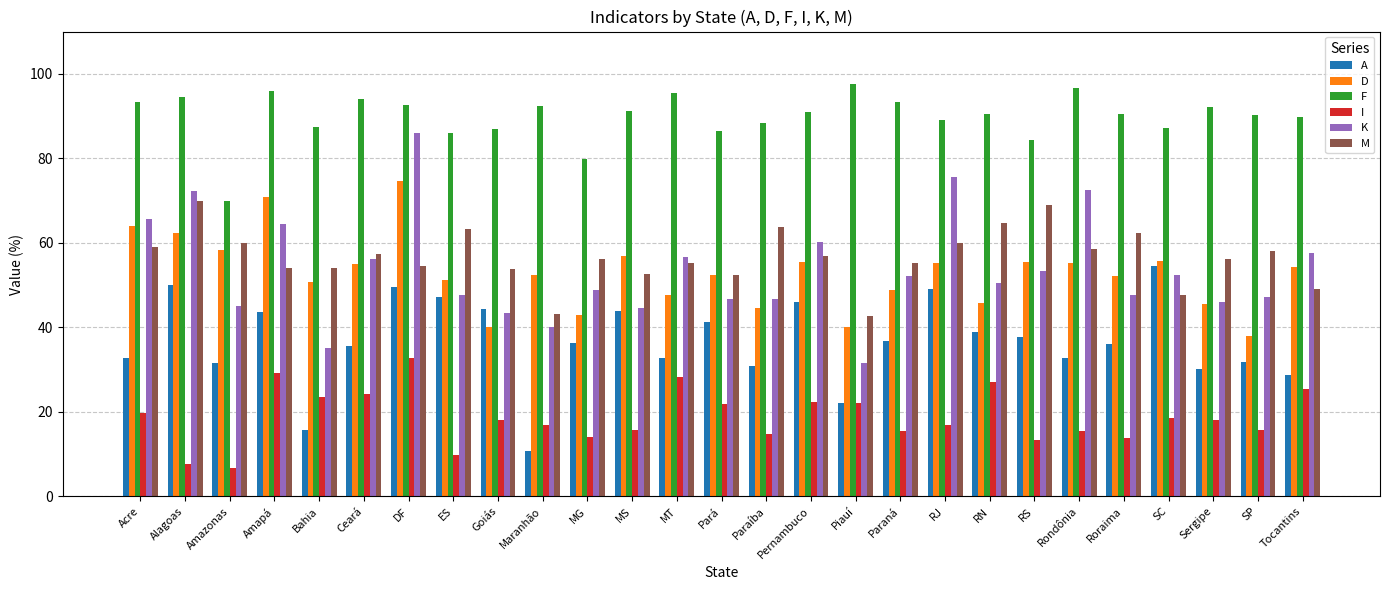

Where does the M series first go above 56?

Acre